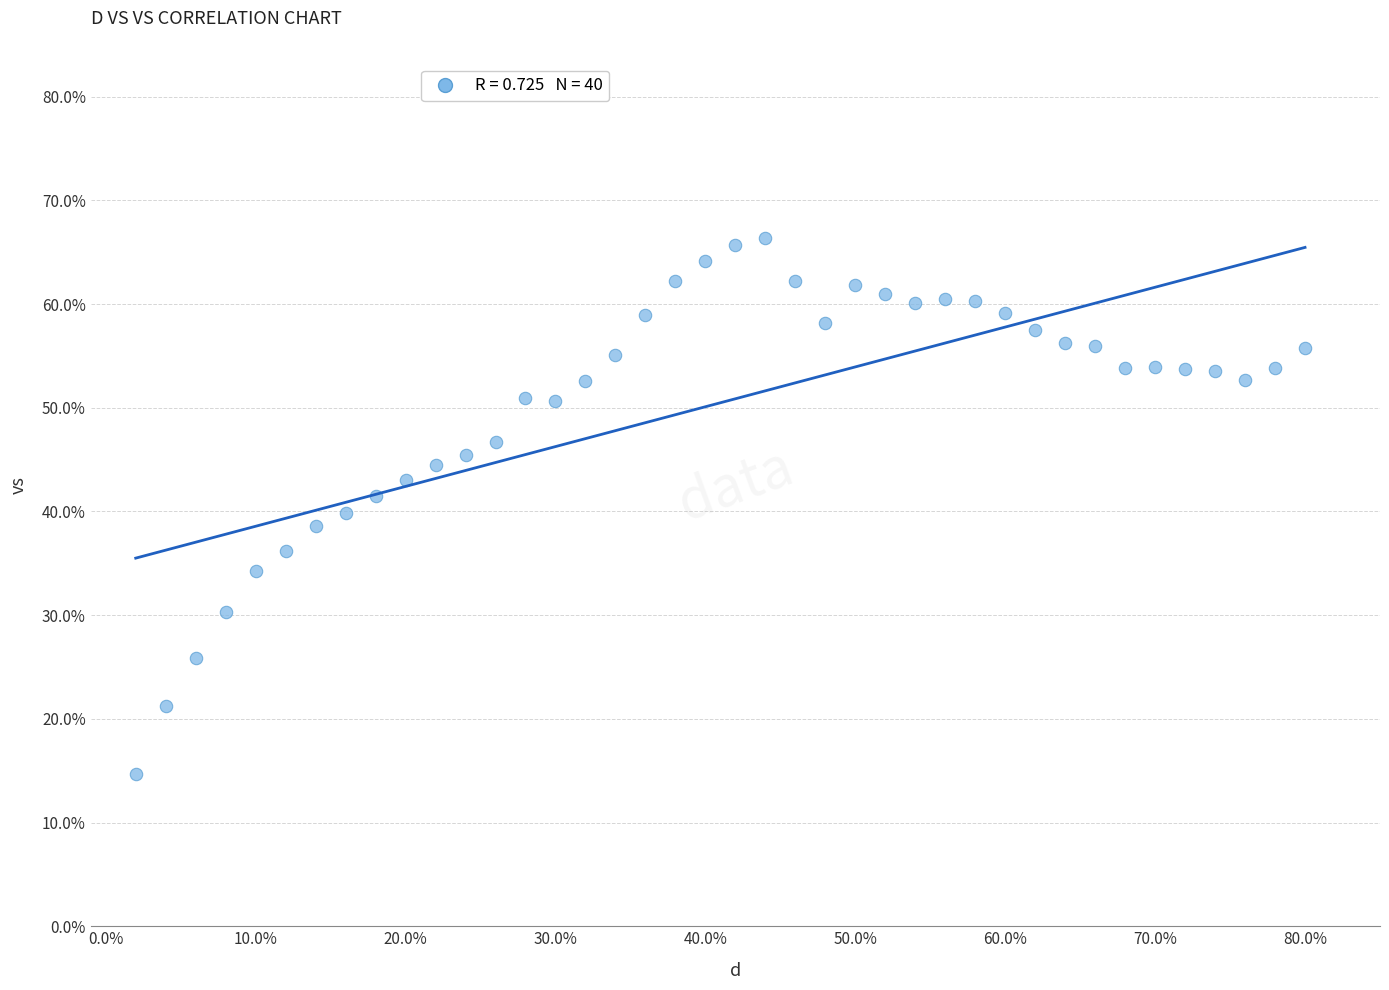

What is the range of X values (max minus min)?

0.8